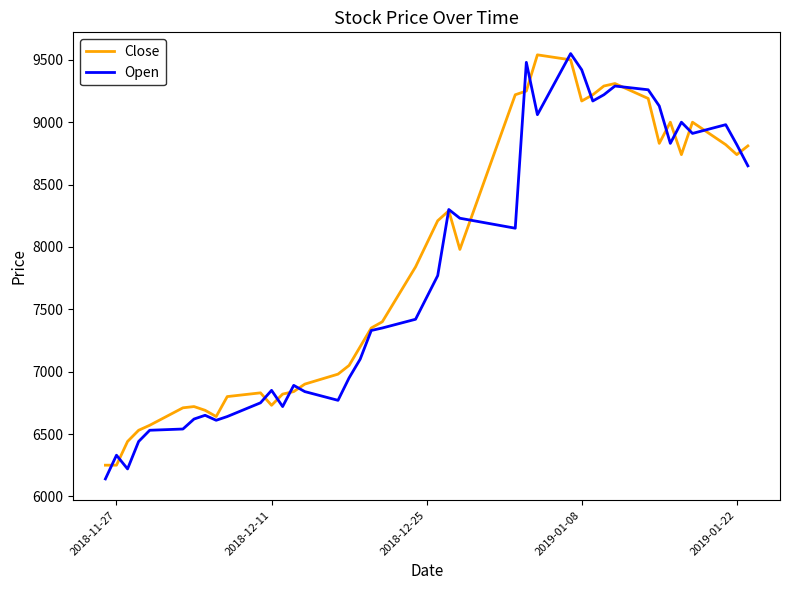

What is the maximum value shown in the chart?

9550